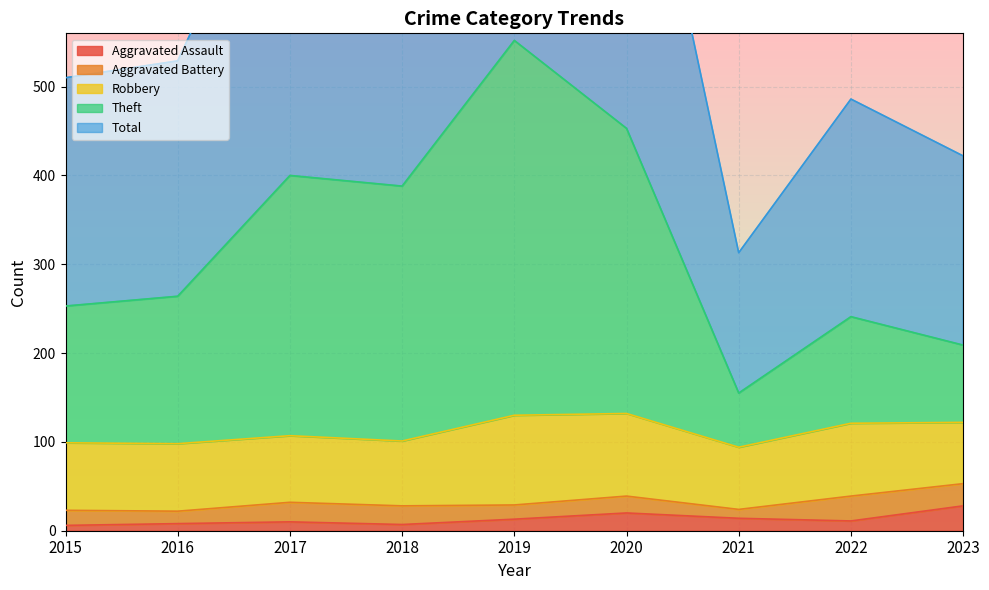

At which category does the chart reach its minimum across all series?

2015